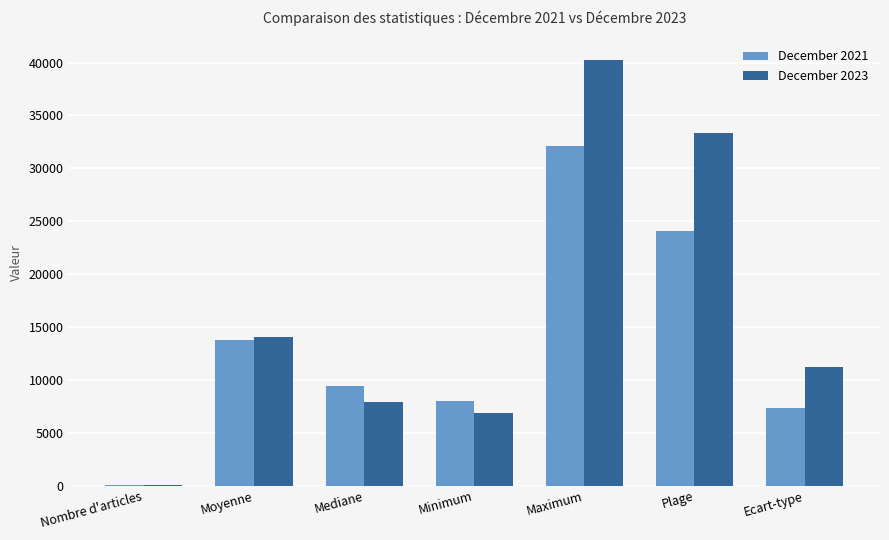

What is the average value of the December 2021 series?

13536.2